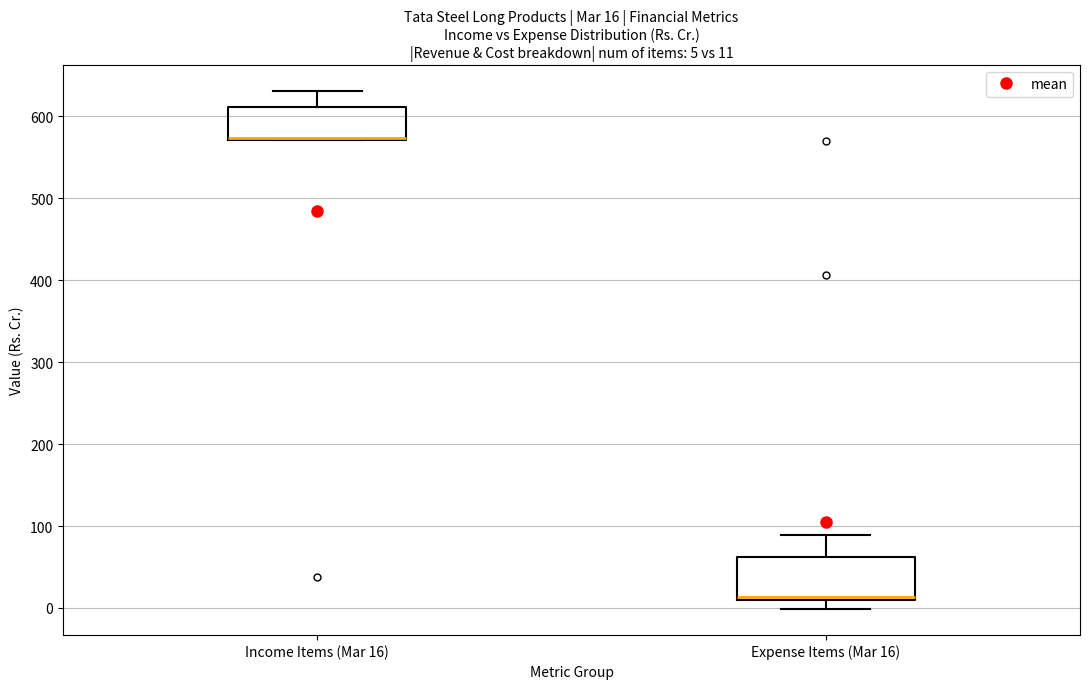

Comparing the boxes themselves (not the whiskers), which one is the tallest?

Expense Items (Mar 16)